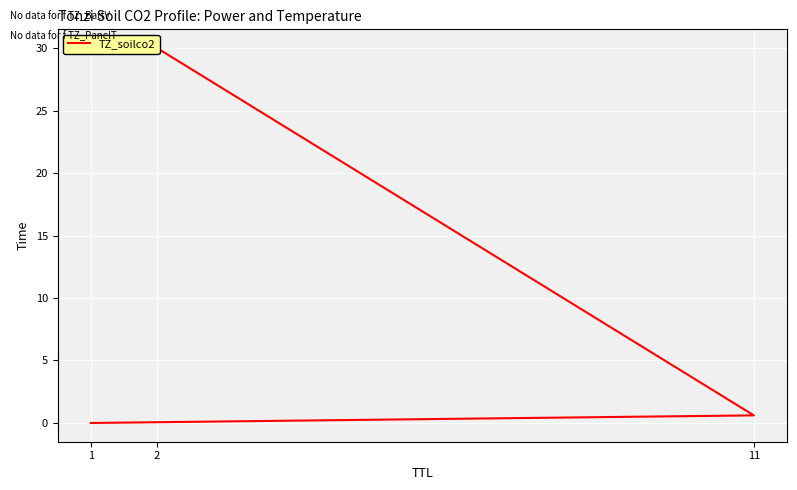

Where is the data nearest to the value 15?

11